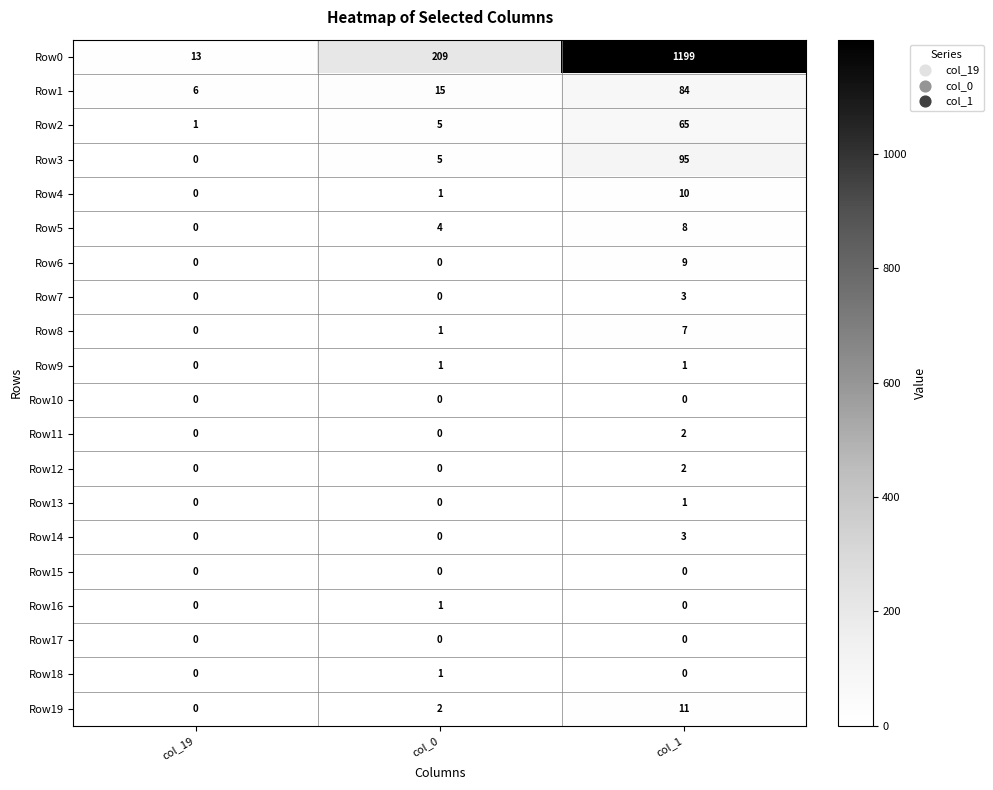

Which series has the largest range (max minus min)?

Row0